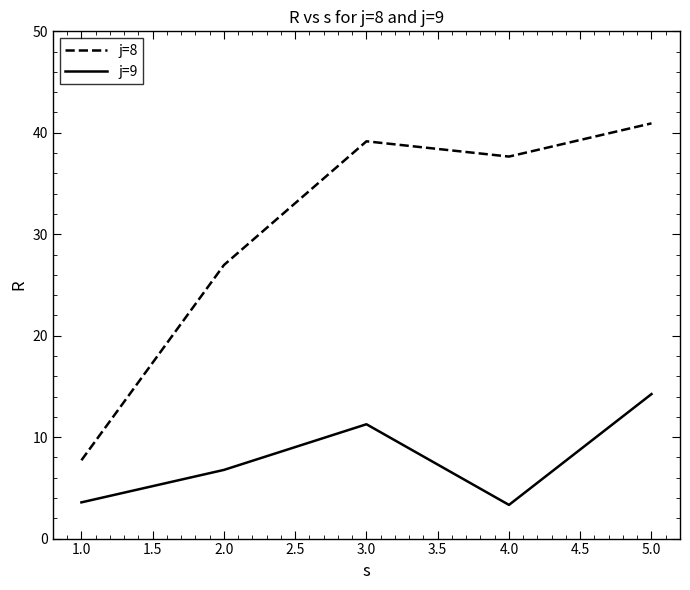

Count the number of categories in the chart.

5